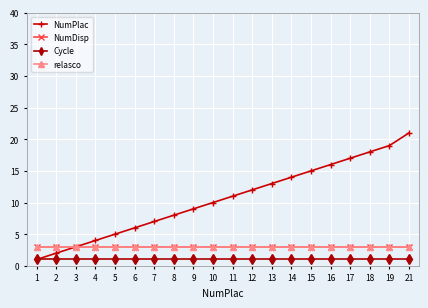

Reading left to right, transcribe all the data shown in this chart.

NumPlac: 1	2	3	4	5	6	7	8	9	10	11	12	13	14	15	16	17	18	19	21
NumDisp: 3	3	3	3	3	3	3	3	3	3	3	3	3	3	3	3	3	3	3	3
Cycle: 1	1	1	1	1	1	1	1	1	1	1	1	1	1	1	1	1	1	1	1
relasco: 3	3	3	3	3	3	3	3	3	3	3	3	3	3	3	3	3	3	3	3